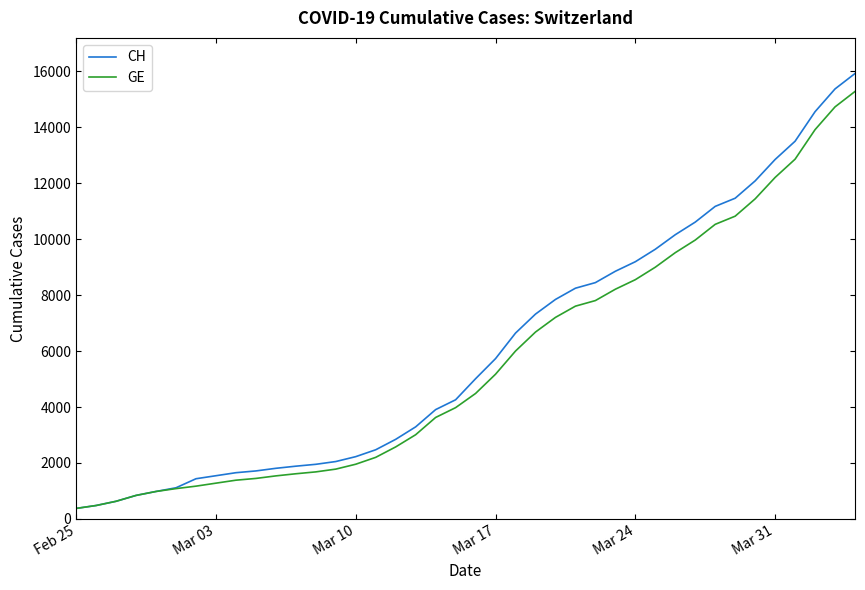

What is the sum of all CH values?

242133